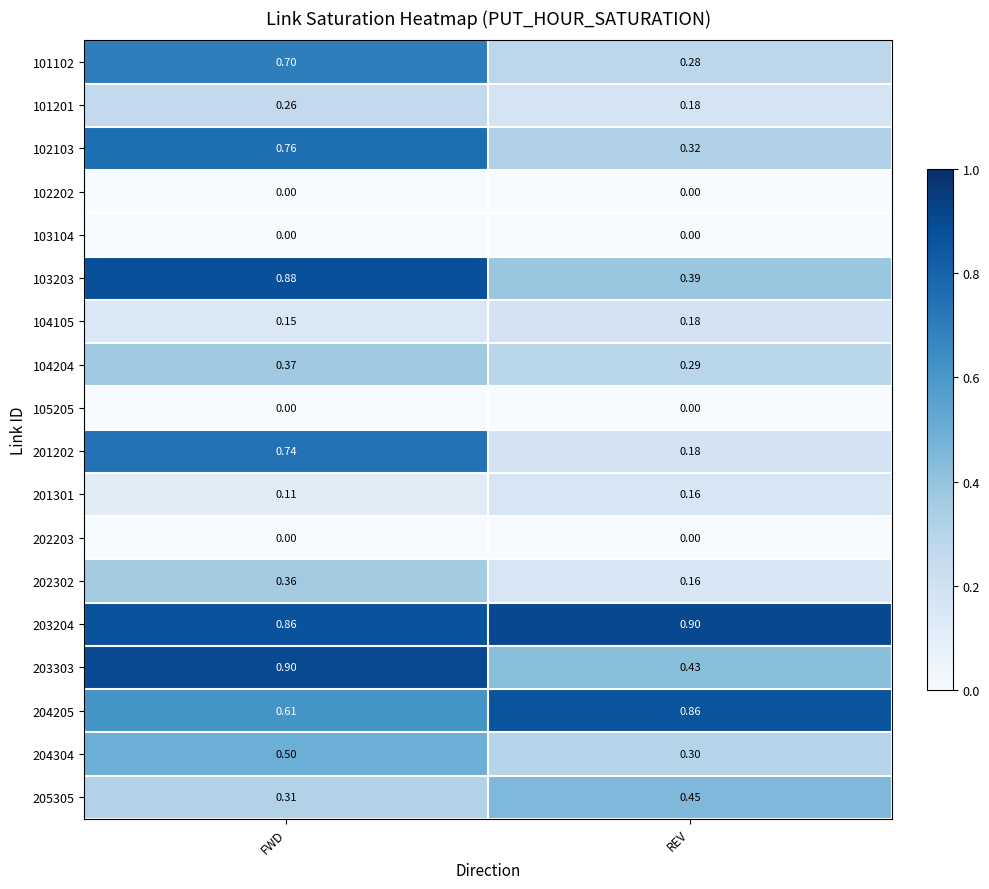

At which label is 204304 closest to 0?

REV